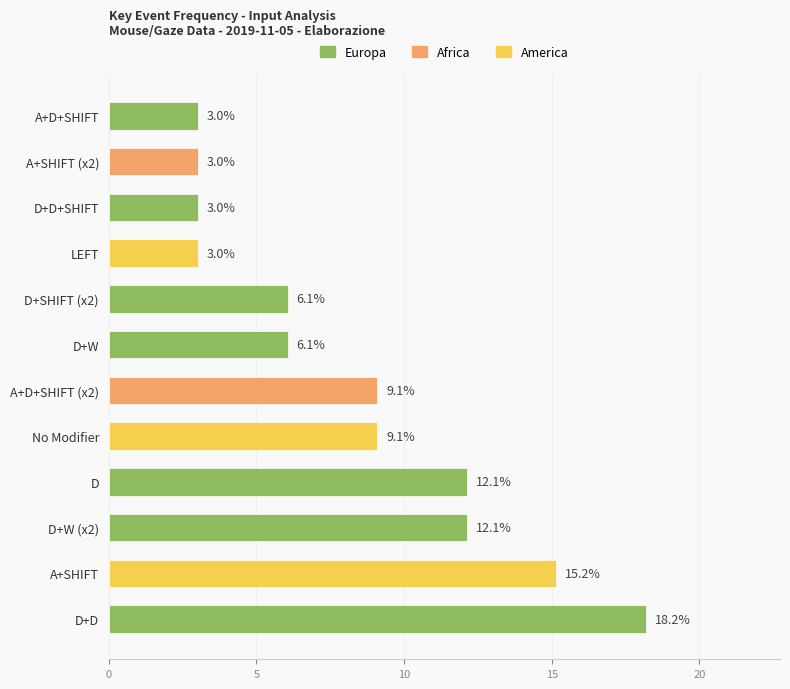

Is it true that the value at D+SHIFT (x2) is 3.0?

False